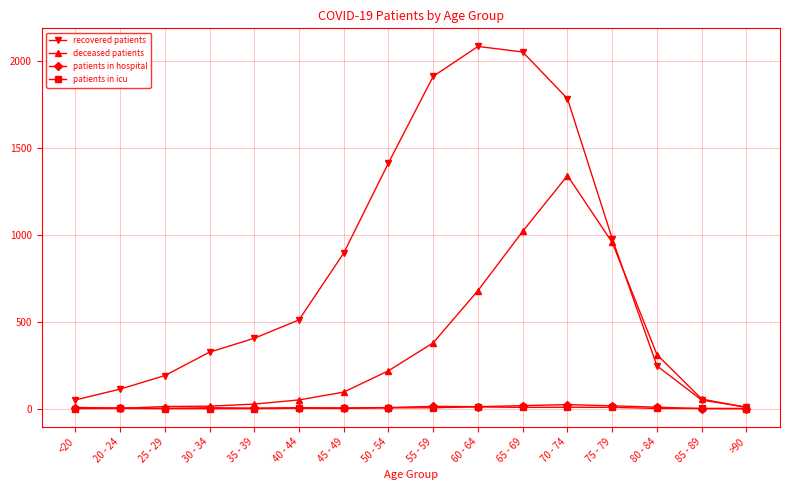

True or false: deceased patients has more than 0 points higher than both neighbors.

True